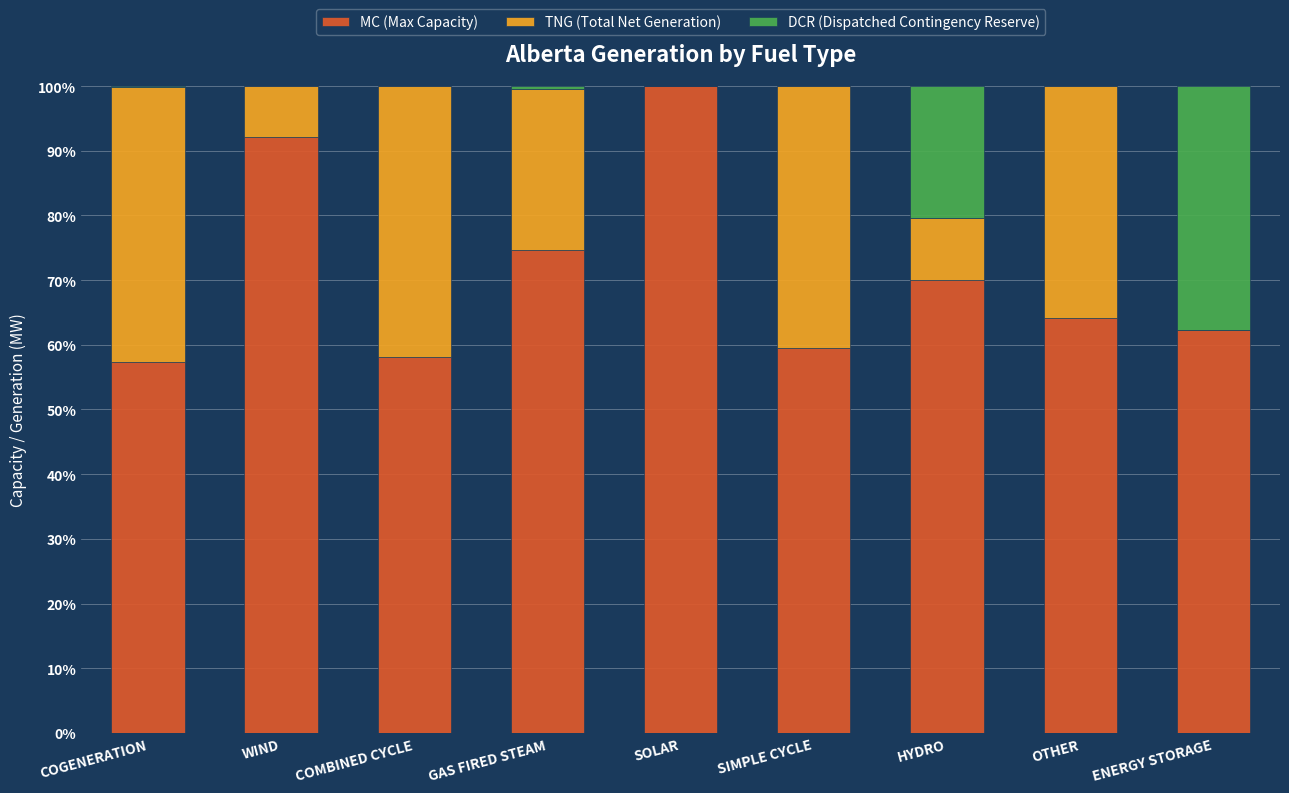

True or false: MC (Max Capacity) has a value of 58.2 at COMBINED CYCLE.

True